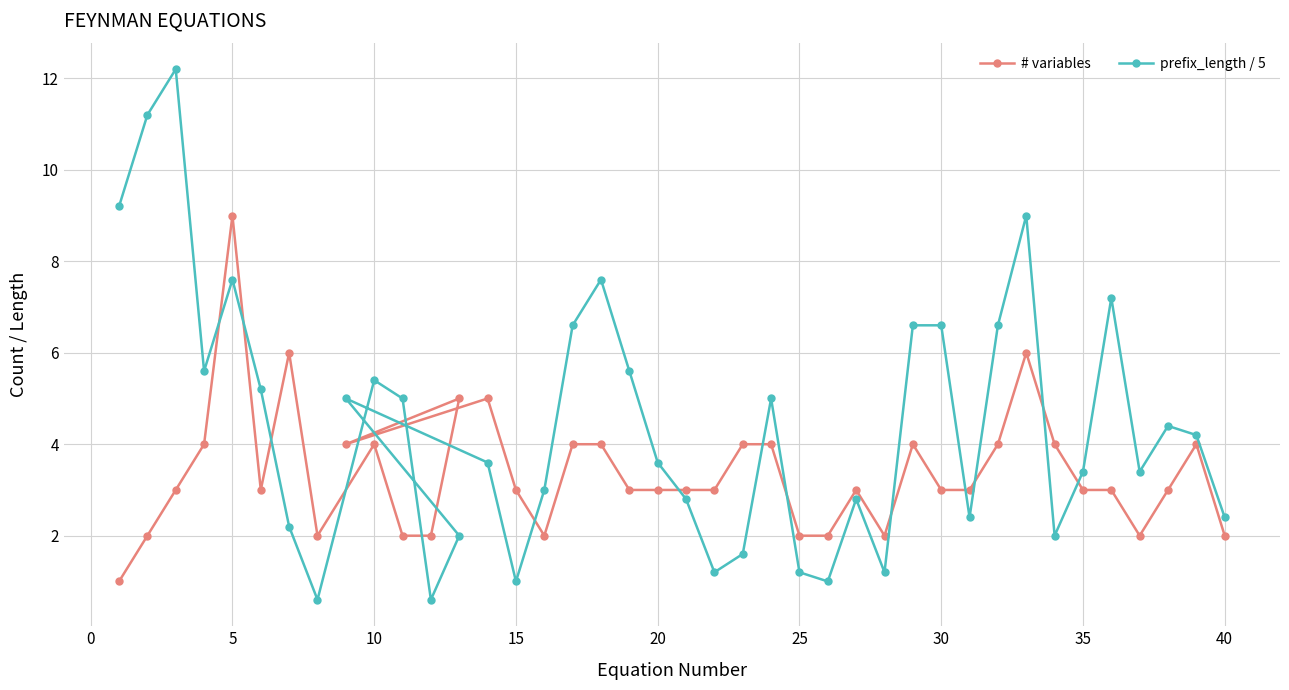

What is the average value of the # variables series?

3.4